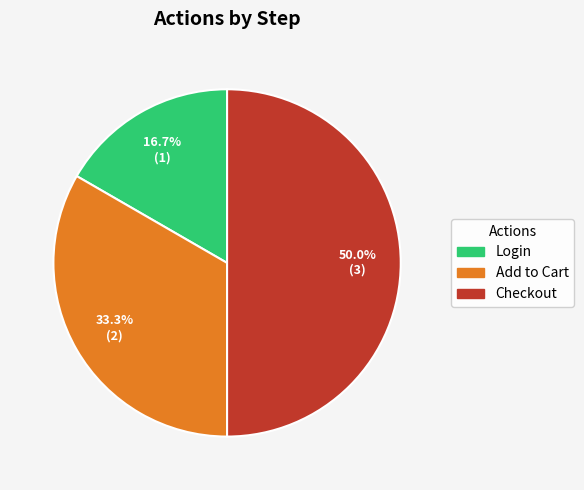

Rank the categories by value from lowest to highest.

Login, Add to Cart, Checkout